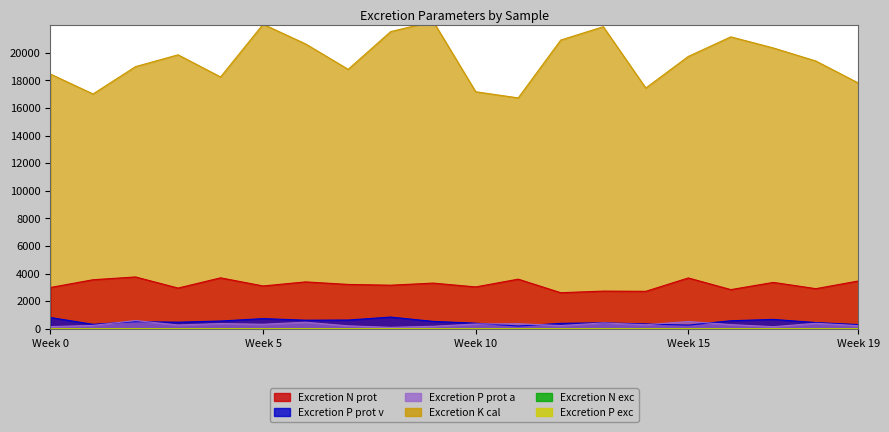

Which category has the lowest value in the Excretion P prot v [fraction] series?

11